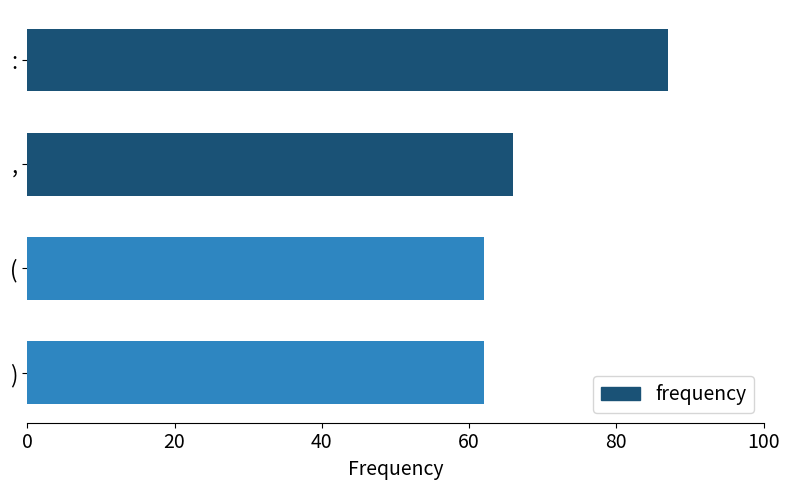

Where is the data nearest to the value 74?

,